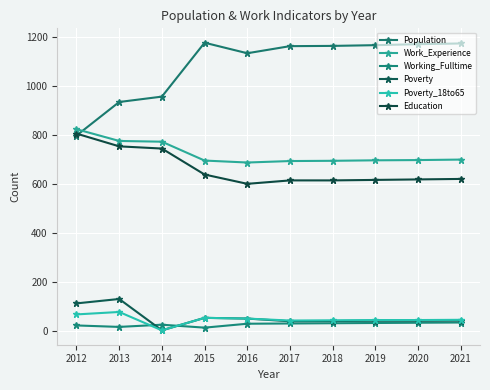

How many lines are shown in the chart?

6